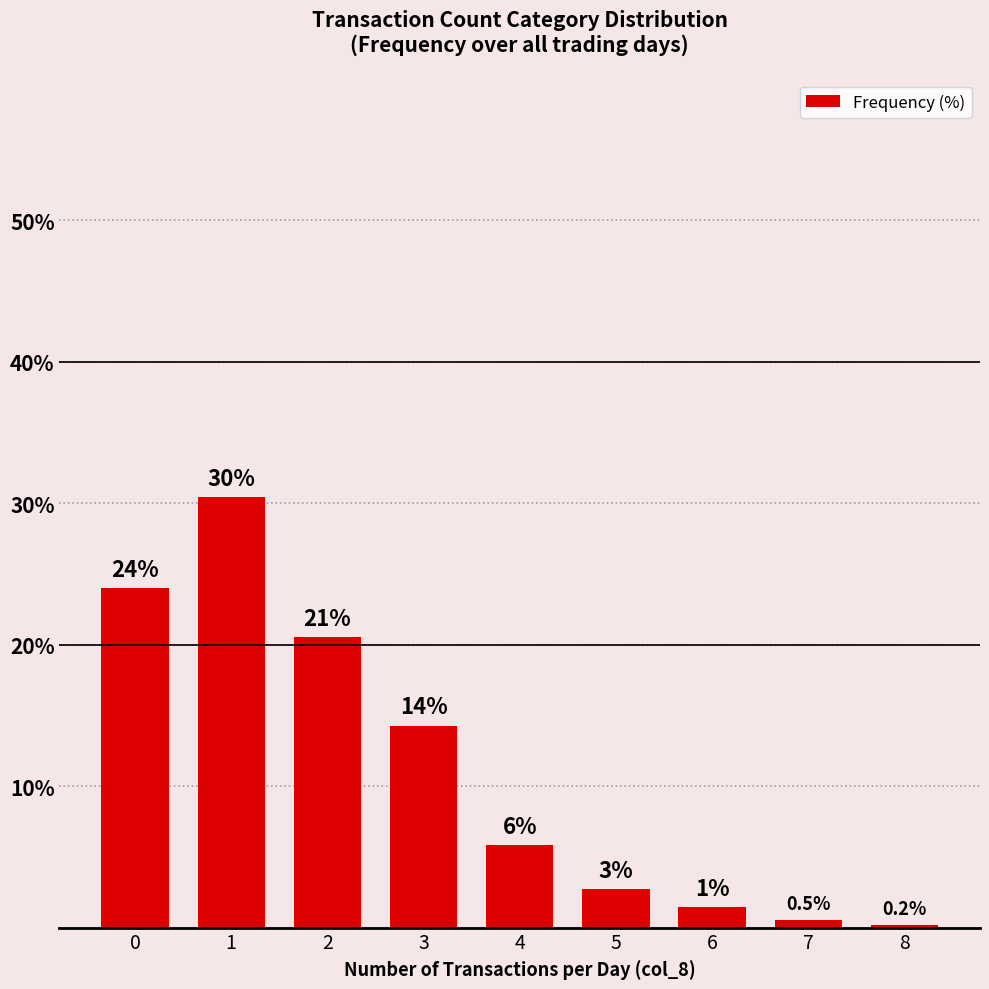

Read the value at 5.

2.7